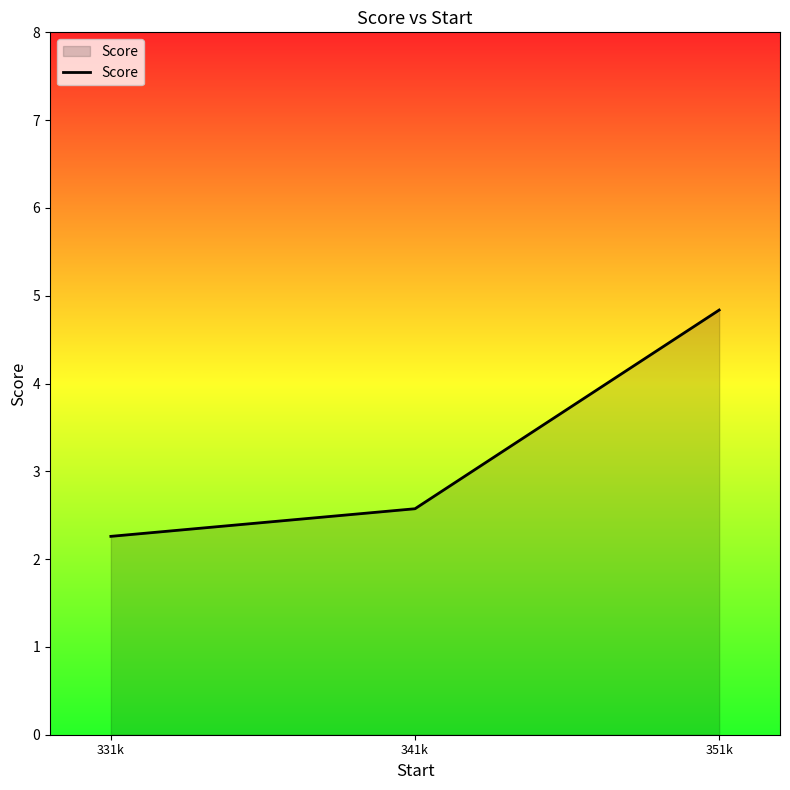

Reading left to right, what are all the values shown in this chart?

2.3	2.6	4.8